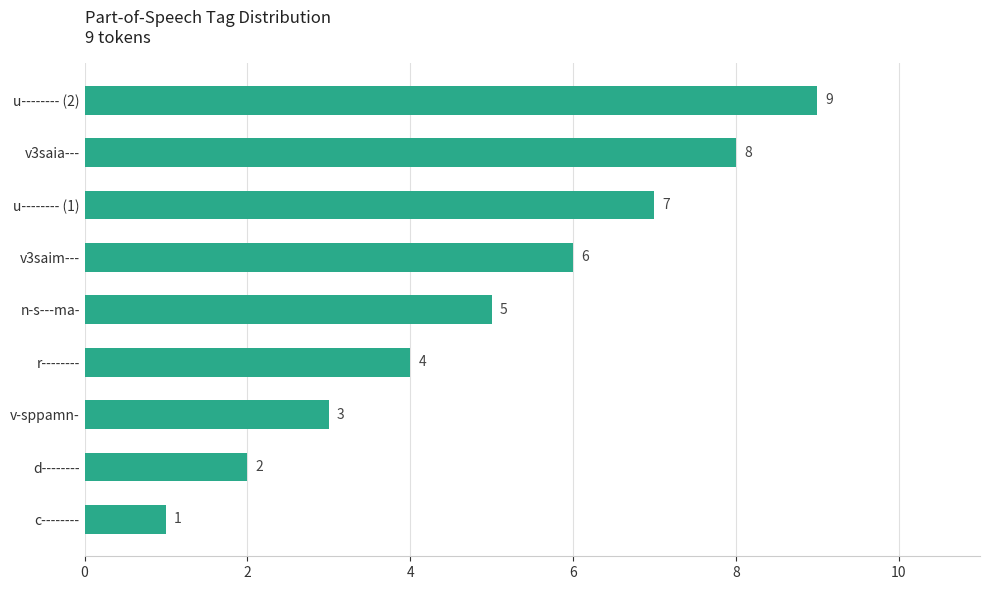

Between u-------- (1) and c--------, which is larger?

u-------- (1)